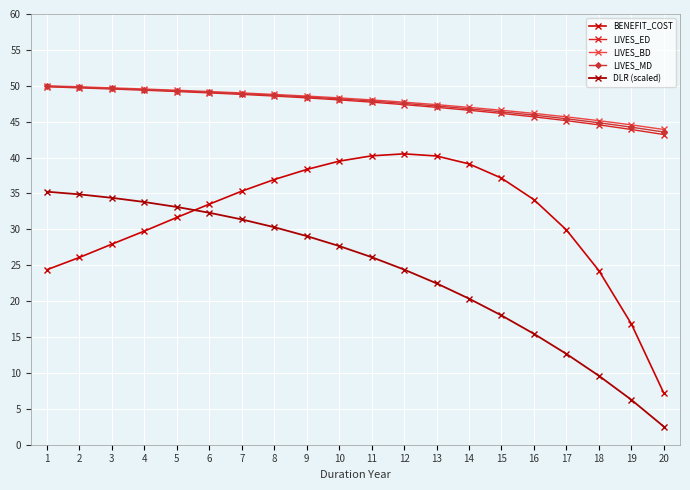

How many lines are shown in the chart?

5